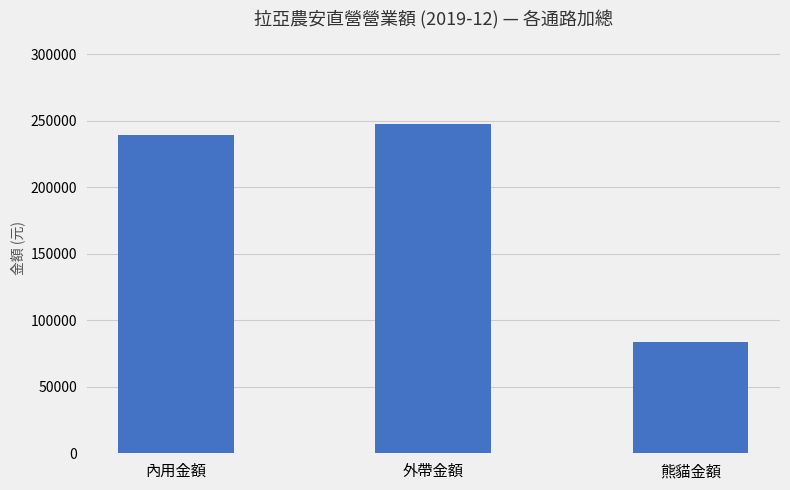

Are the bars horizontal?

No